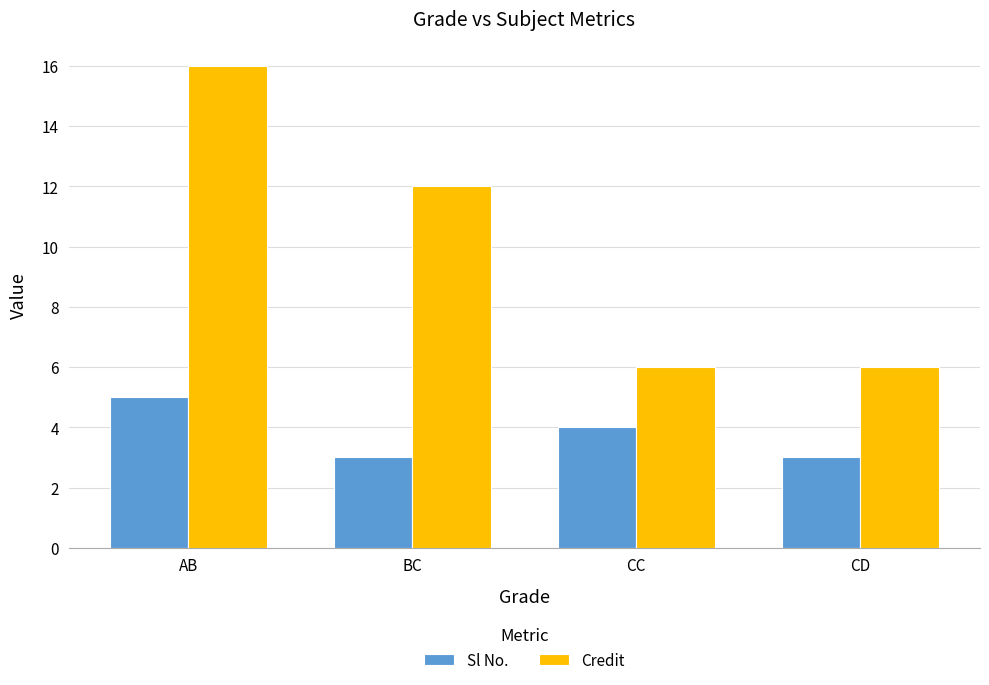

Reading left to right, what are all the values shown in this chart?

Sl No.: AB=5	BC=3	CC=4	CD=3
Credit: AB=16	BC=12	CC=6	CD=6